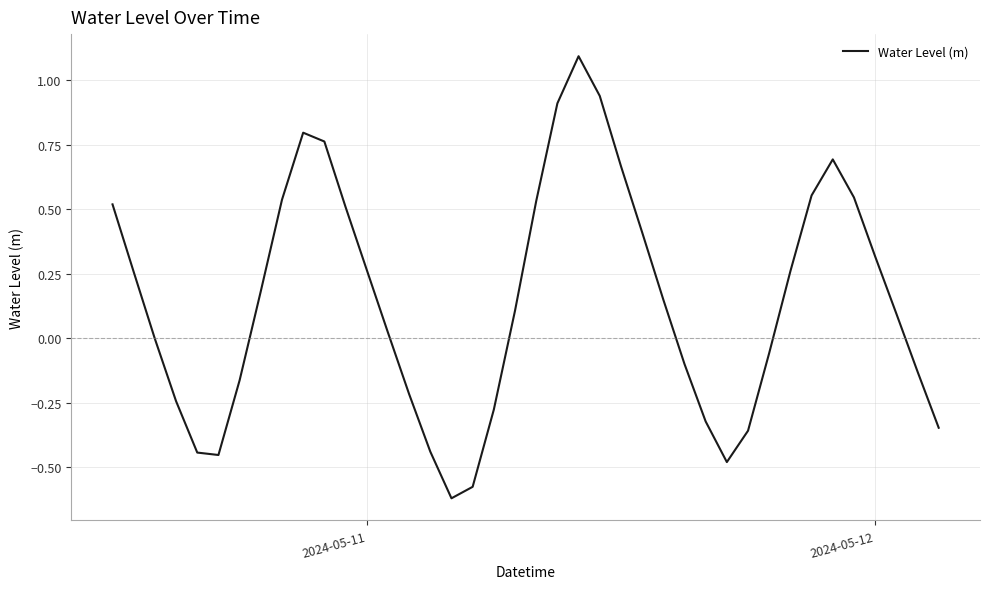

What is the difference between the maximum and minimum values?

1.7